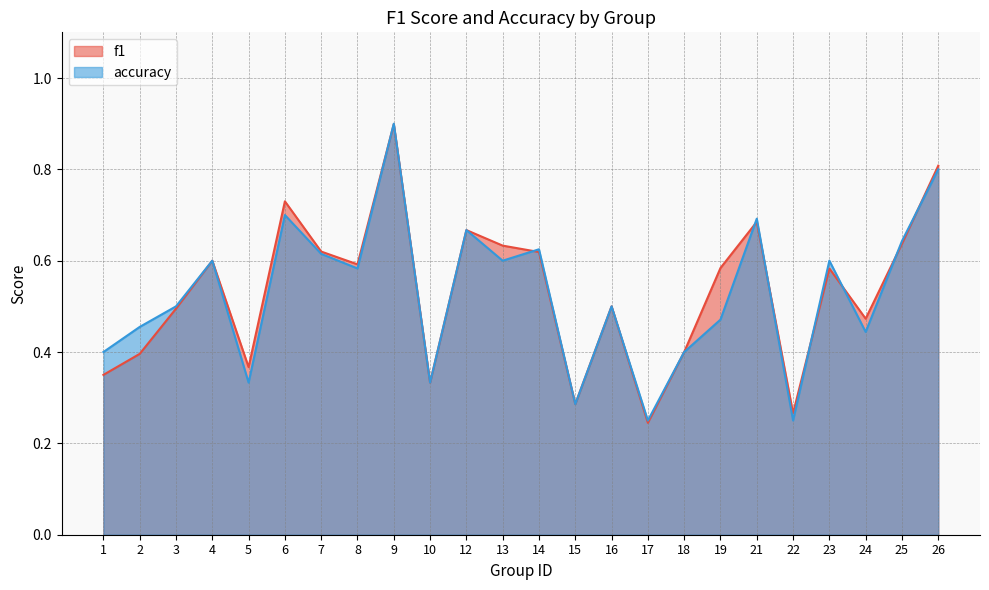

Where is the first local minimum for f1?

5